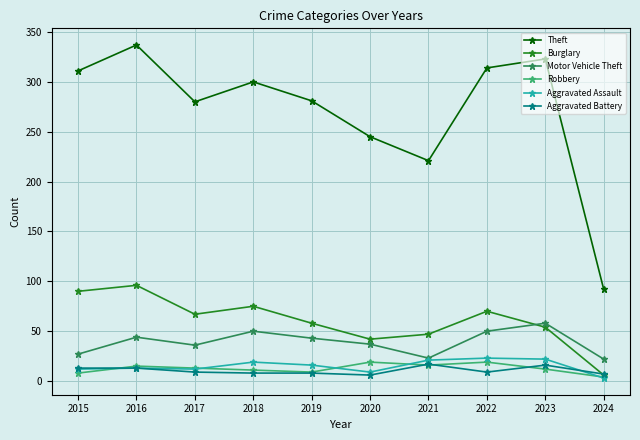

Is it true that Theft equals 514 at 2022?

False